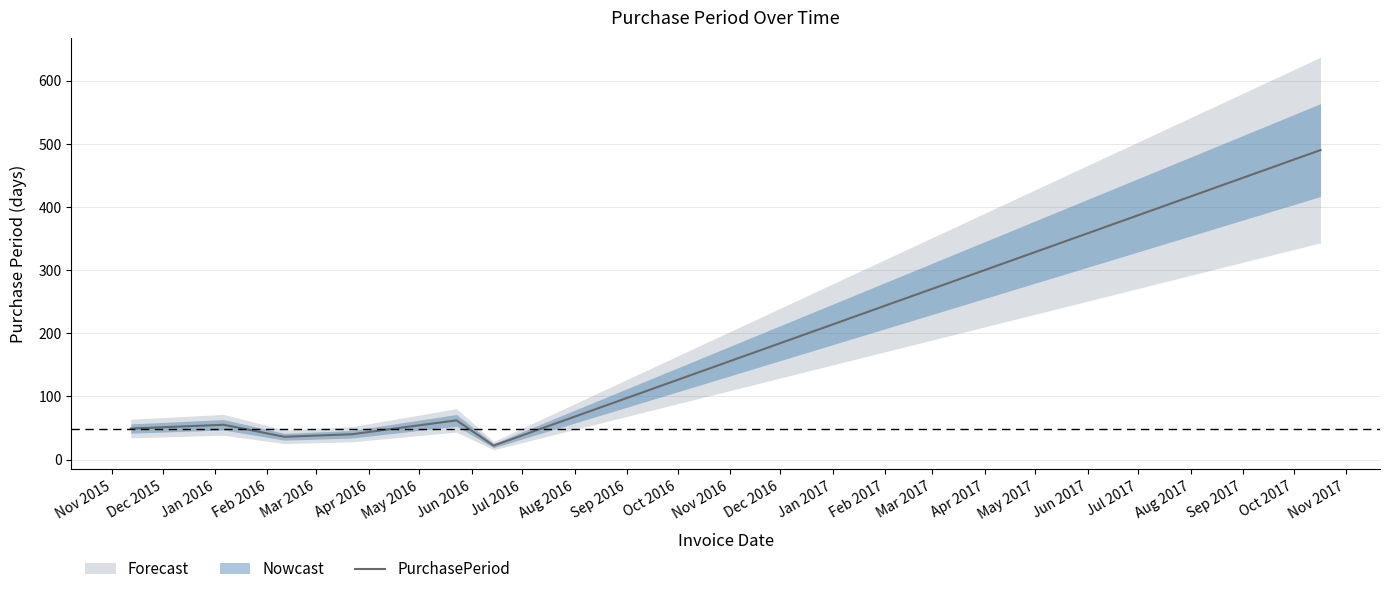

What is the ratio of the value at Dec 2015 to the value at Nov 2015?

1.1